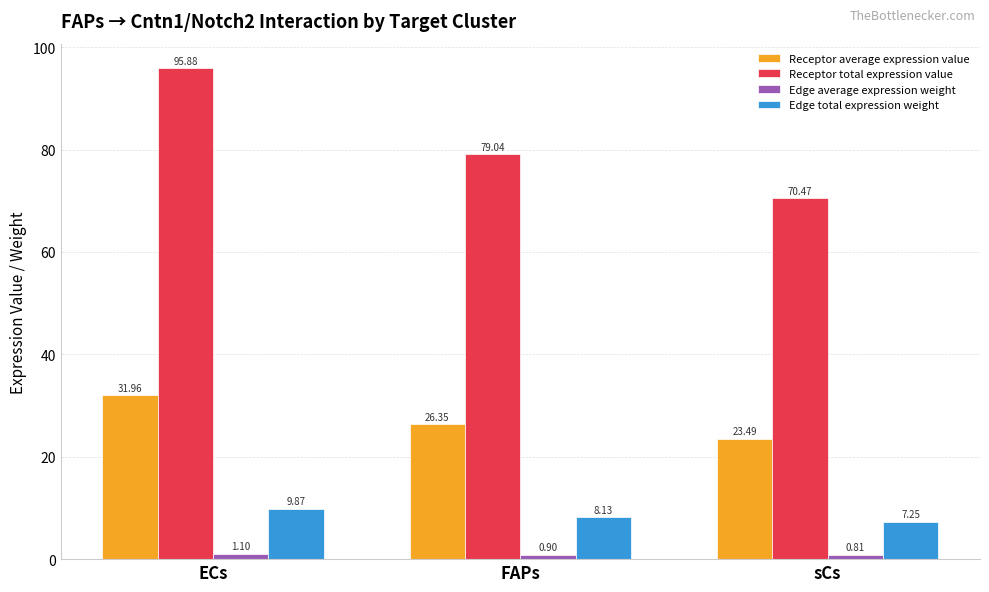

At which label does Edge total expression weight first exceed 8?

ECs